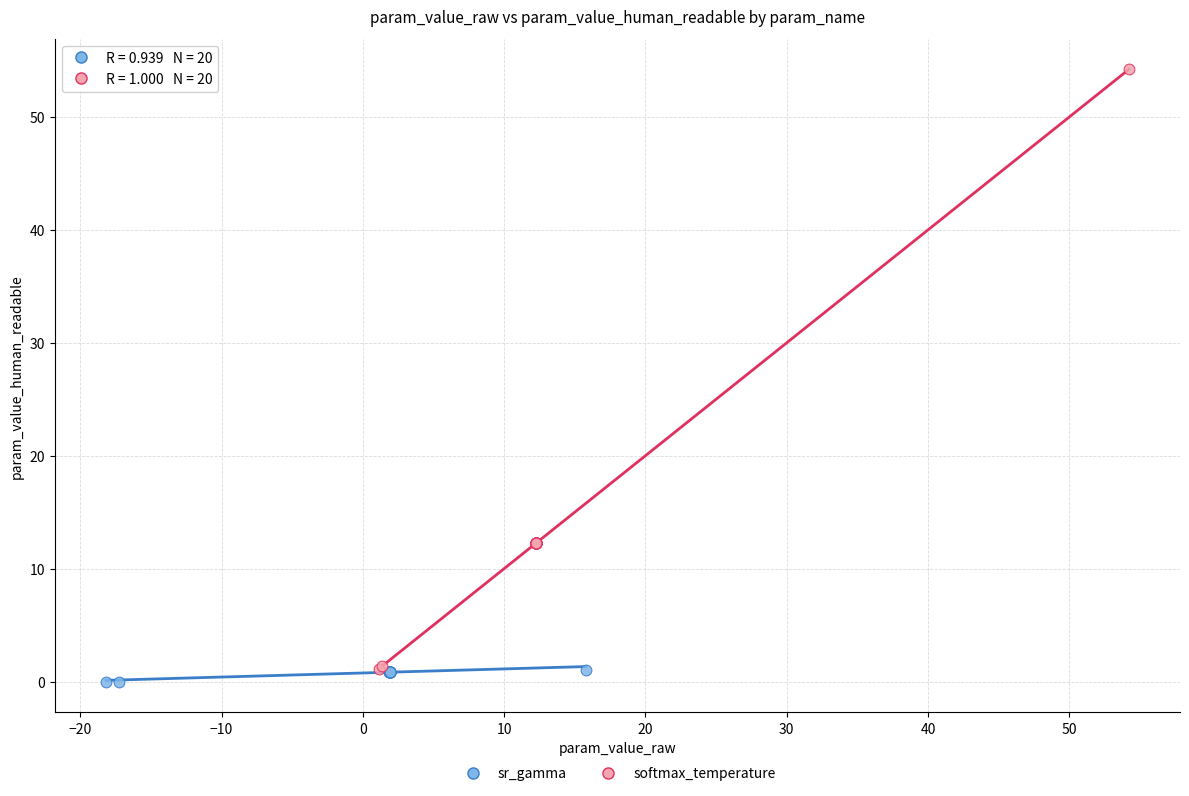

Which series has the widest spread of Y values?

softmax_temperature